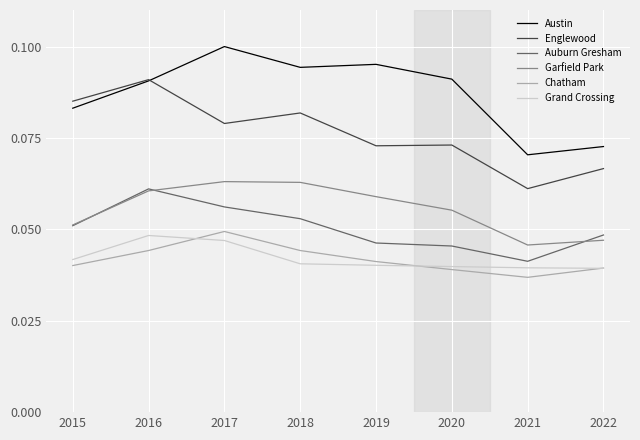

How many interior local valleys does the Garfield Park series have?

1